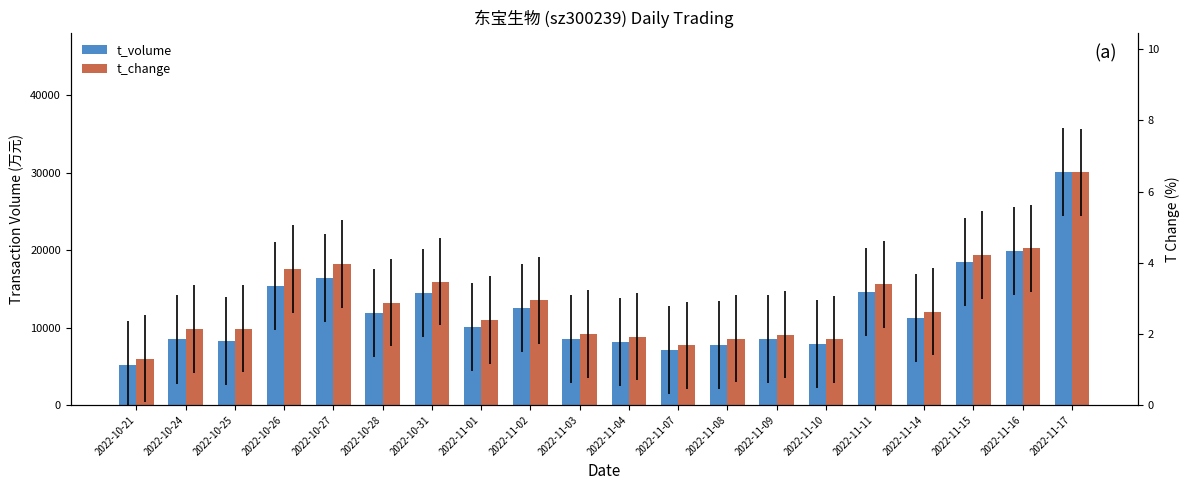

Rank the series by their maximum value, from highest to lowest.

t_volume, t_change